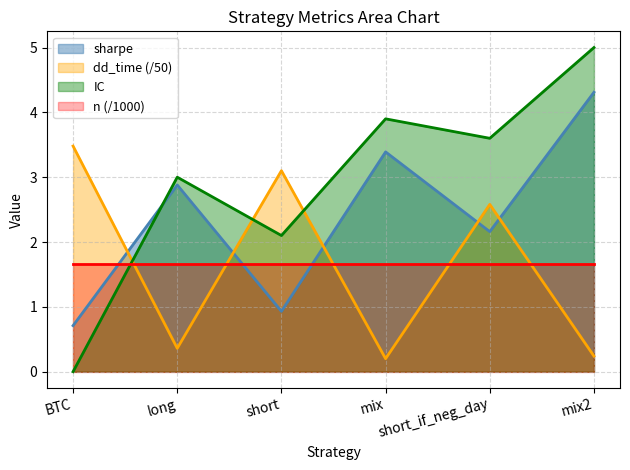

True or false: n (/1000) and dd_time (/50) cross at least once.

True